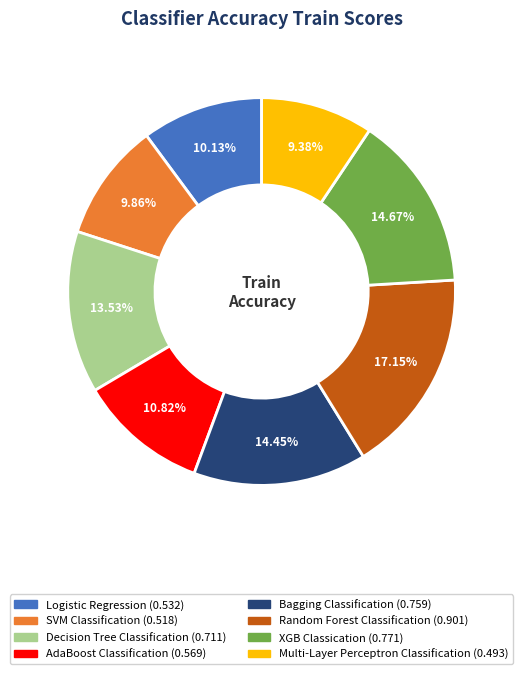

How many slices are in this pie chart?

8